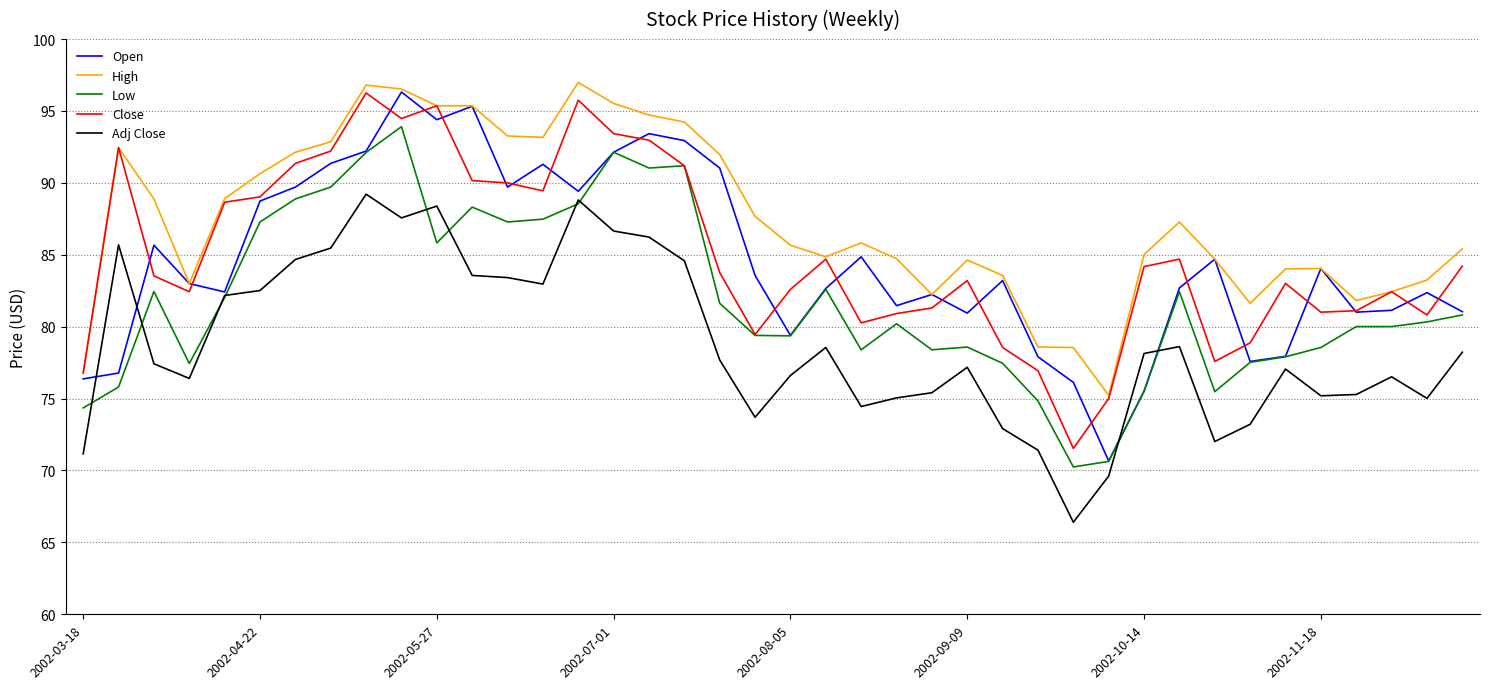

Which series has the largest total across all categories?

High